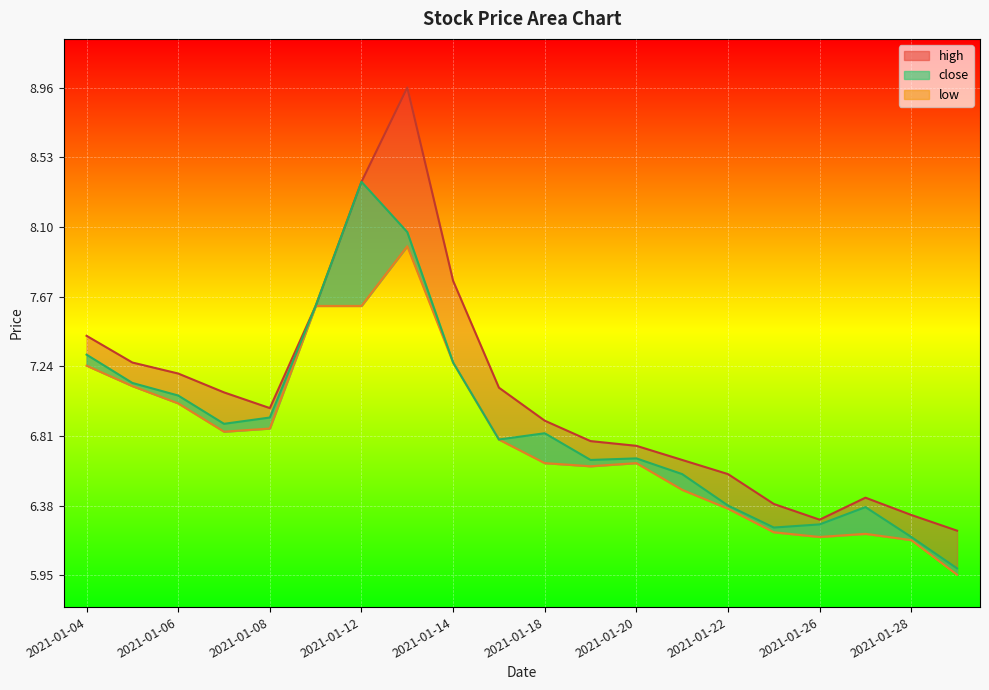

At which category does low reach its first local peak?

2021-01-13